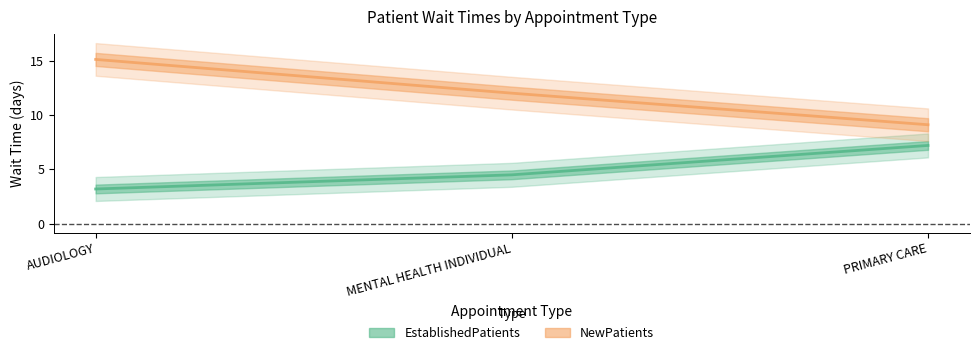

What is the smallest value displayed?

3.2